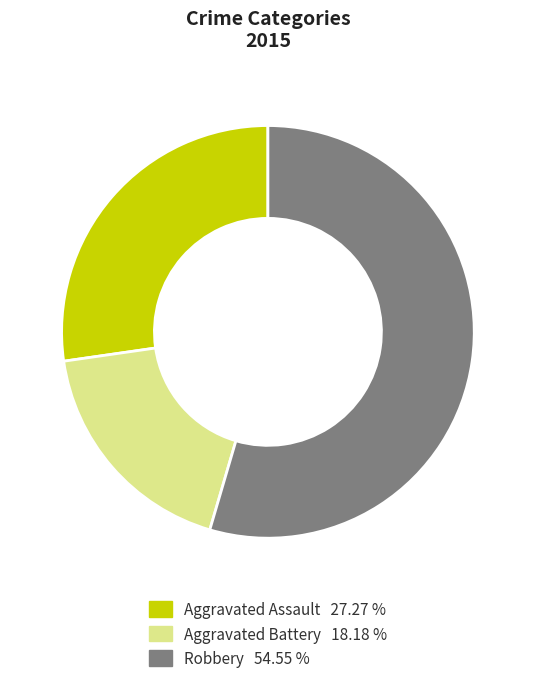

Between Aggravated Battery and Aggravated Assault, which is larger?

Aggravated Assault